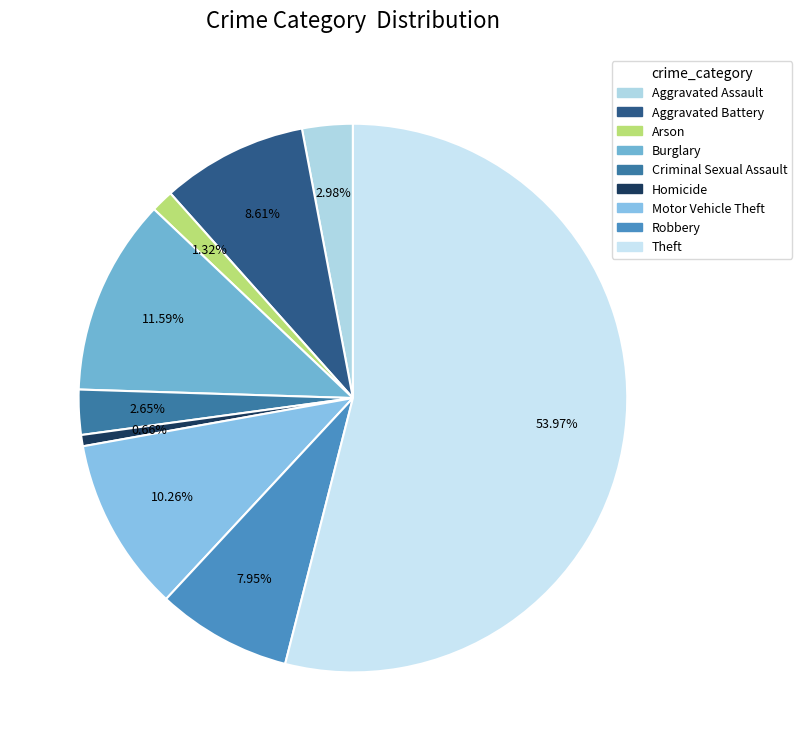

To the nearest percent, what percentage of the pie is Theft?

54%